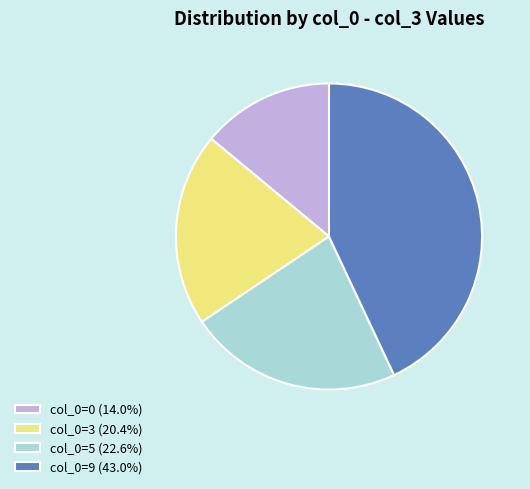

How many segments does this pie chart have?

4